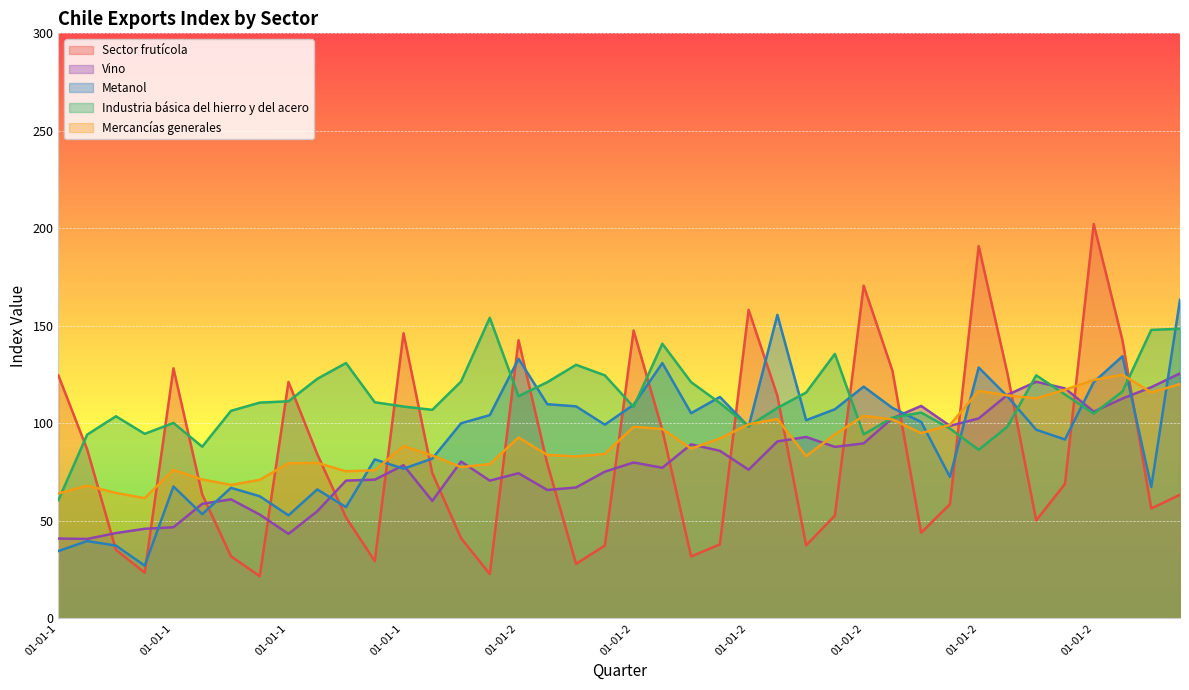

Which label corresponds to the smallest value in the chart?

01-10-1997